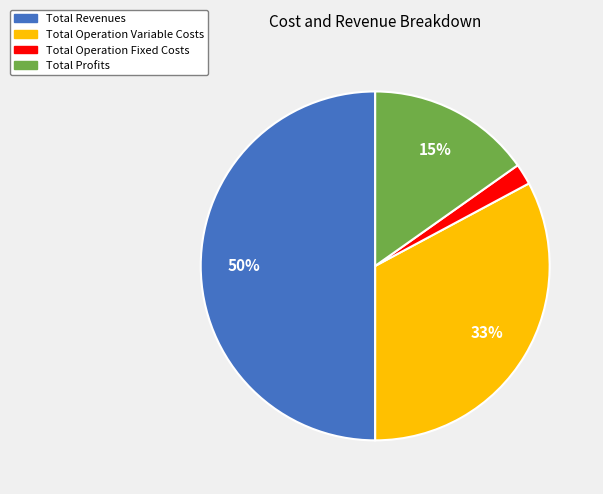

Do Total Operation Variable Costs and Total Operation Fixed Costs together represent more than half of the pie?

No